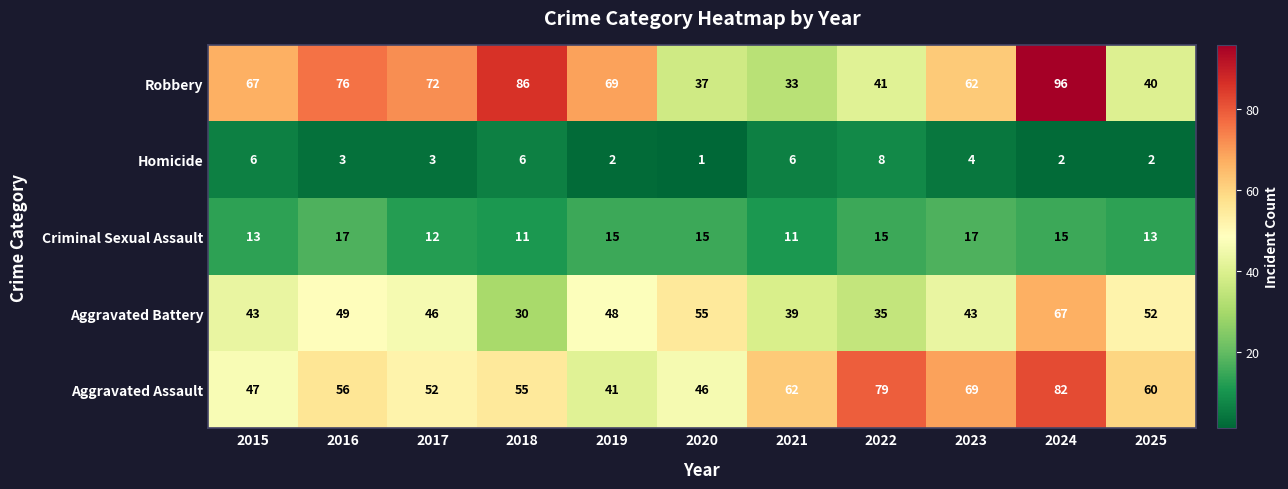

What is the spread (max minus min) of values at 2019?

67